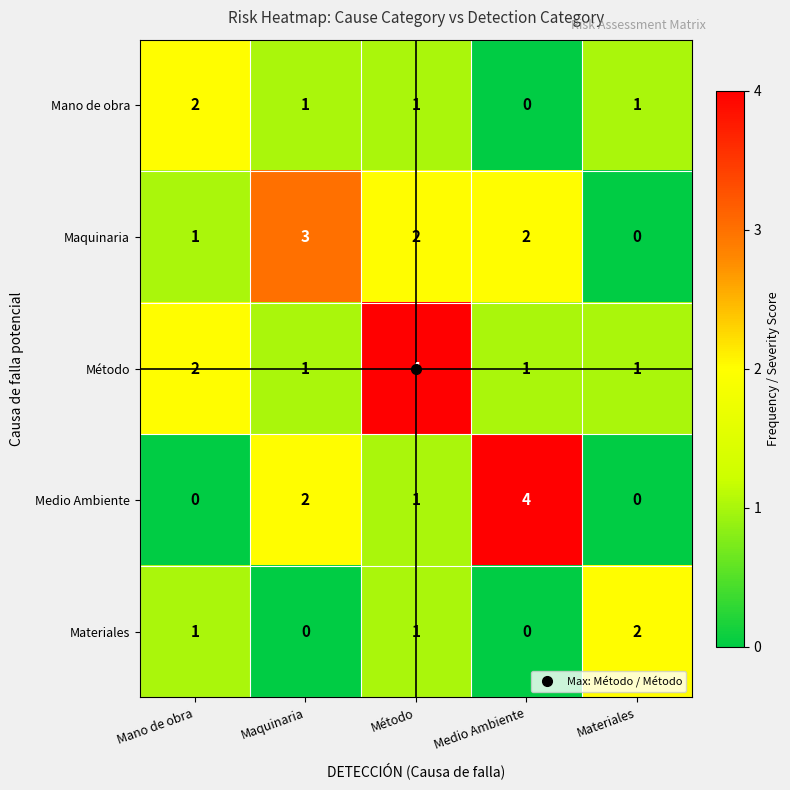

What is the total value across all series at Materiales?

4